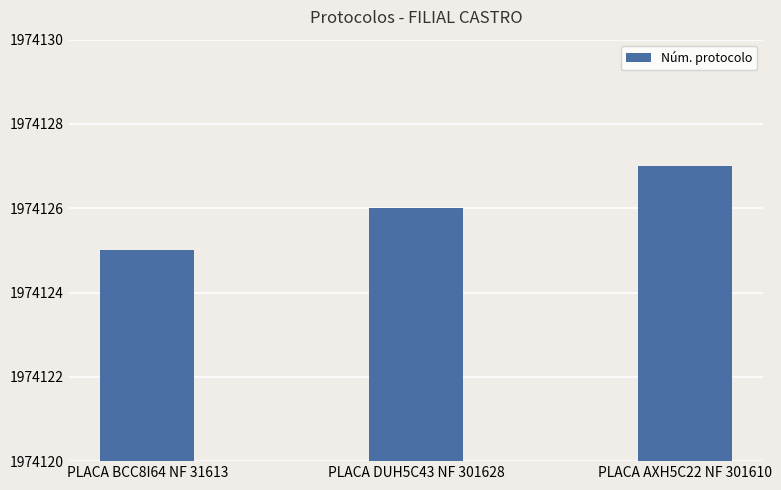

What is the value of the 1st bar from the left?

1974125